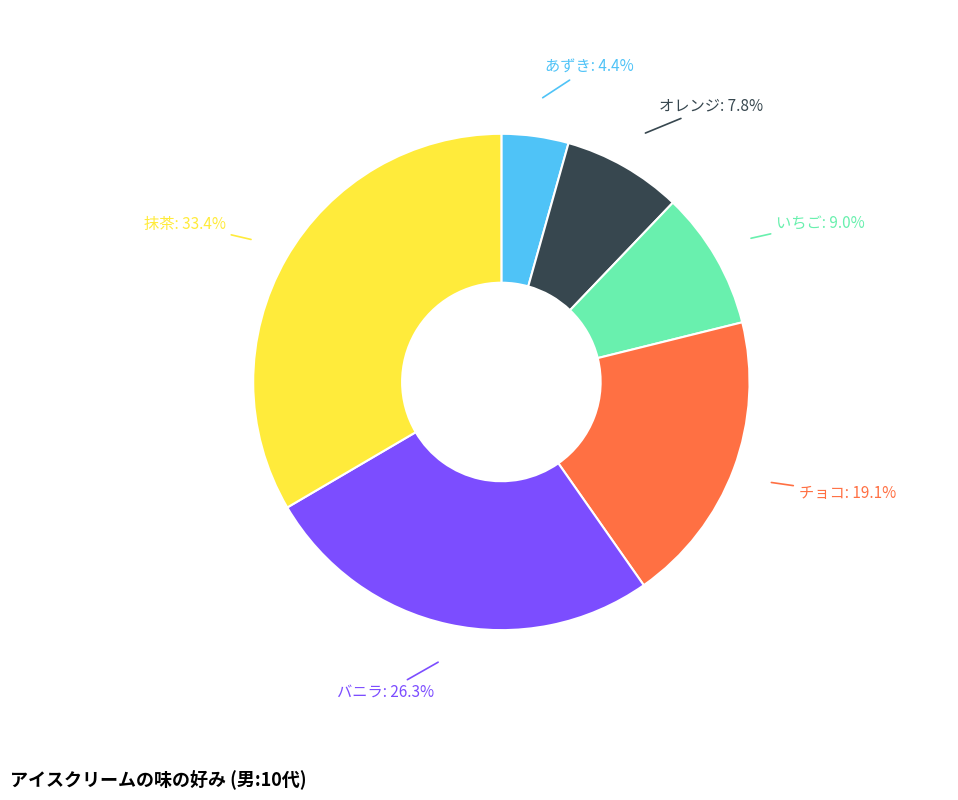

What percentage is the あずき slice, to the nearest percent?

4%